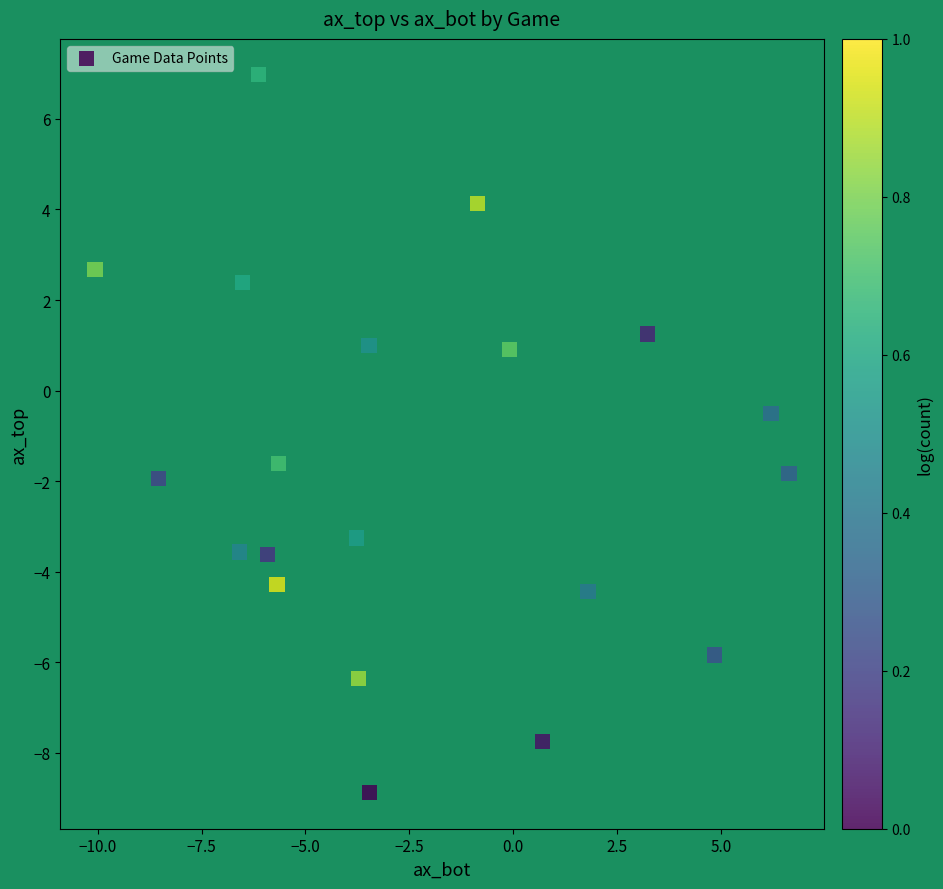

What is the range of Y values (max minus min)?

15.9